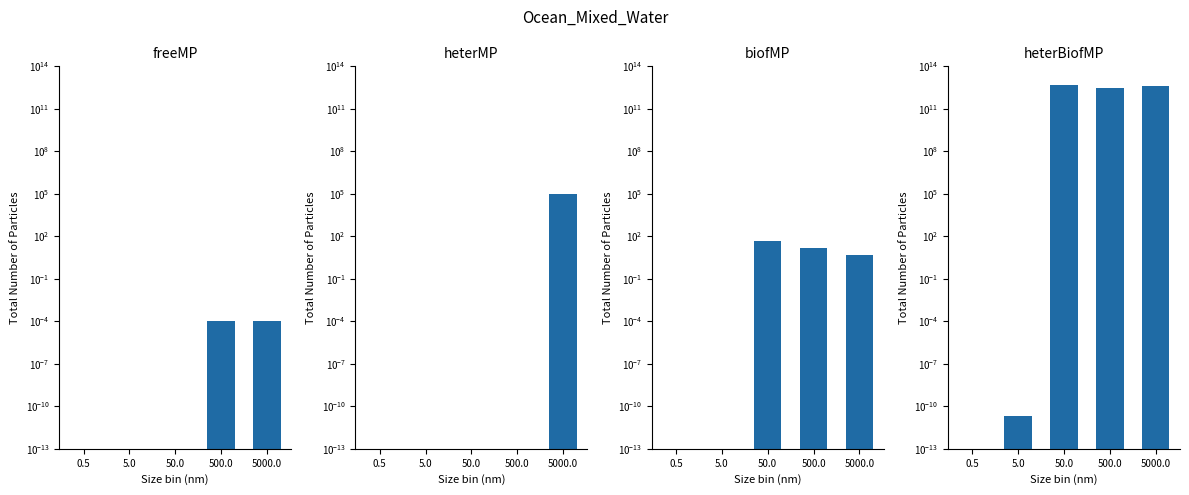

Reading left to right, list all the values displayed in this chart.

freeMP: 0.0	0.0	0.0	0.0	0.0
heterMP: 0.0	0.0	0.0	0.0	100000.0
biofMP: 0.0	0.0	50.0	15.0	5.0
heterBiofMP: 0.0	0.0	5000000000000.0	3000000000000.0	4000000000000.0